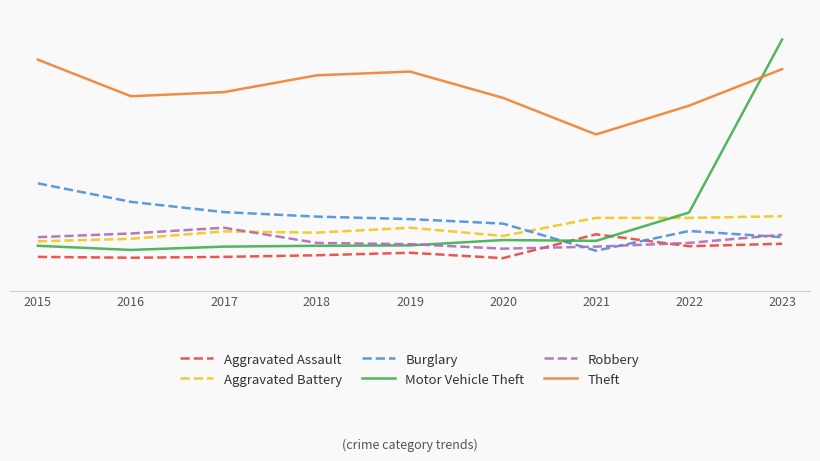

Reading right to left, extract all data points from this chart.

Aggravated Assault: 2023=114	2022=108	2021=137	2020=79	2019=92	2018=86	2017=82	2016=80	2015=82
Aggravated Battery: 2023=181	2022=177	2021=177	2020=133	2019=153	2018=141	2017=144	2016=126	2015=120
Burglary: 2023=130	2022=145	2021=97	2020=163	2019=174	2018=180	2017=191	2016=216	2015=261
Motor Vehicle Theft: 2023=611	2022=190	2021=121	2020=123	2019=110	2018=109	2017=107	2016=99	2015=109
Robbery: 2023=136	2022=116	2021=107	2020=102	2019=113	2018=116	2017=153	2016=139	2015=130
Theft: 2023=539	2022=450	2021=380	2020=469	2019=533	2018=524	2017=483	2016=473	2015=562